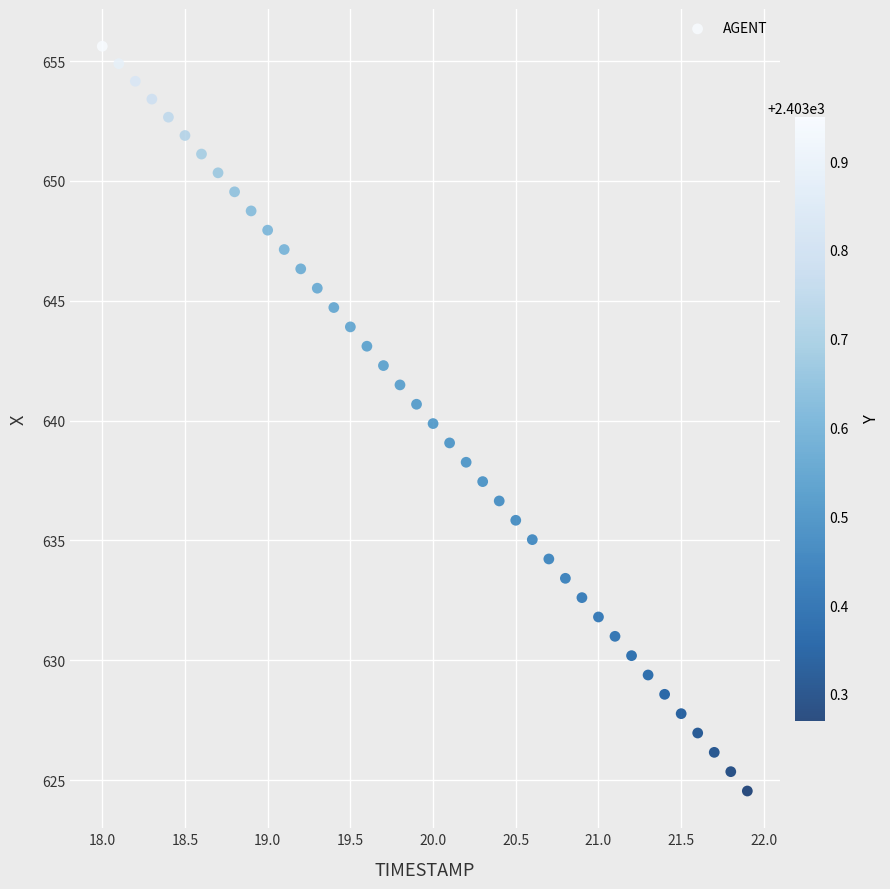

What is the range of X values (max minus min)?

3.9